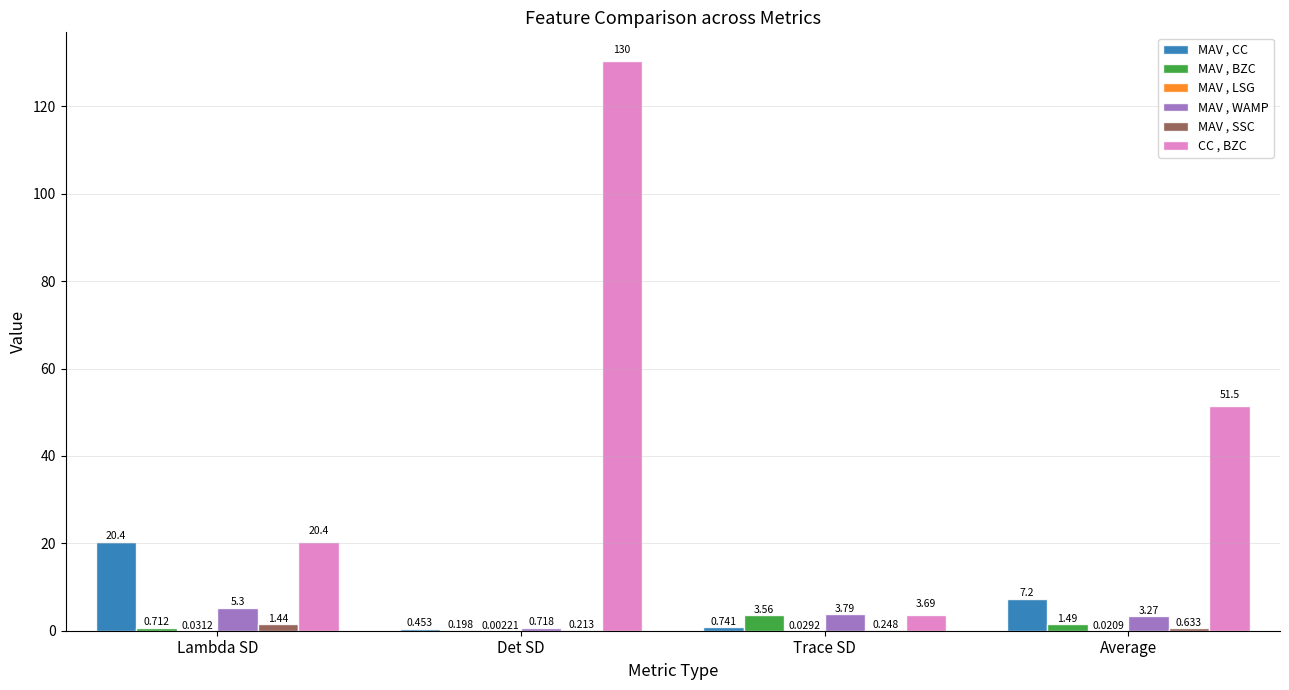

Does the chart contain stacked bars?

No